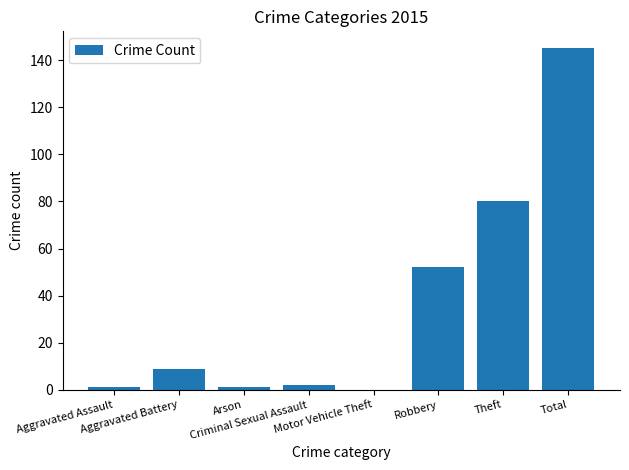

What is the maximum value shown in the chart?

145